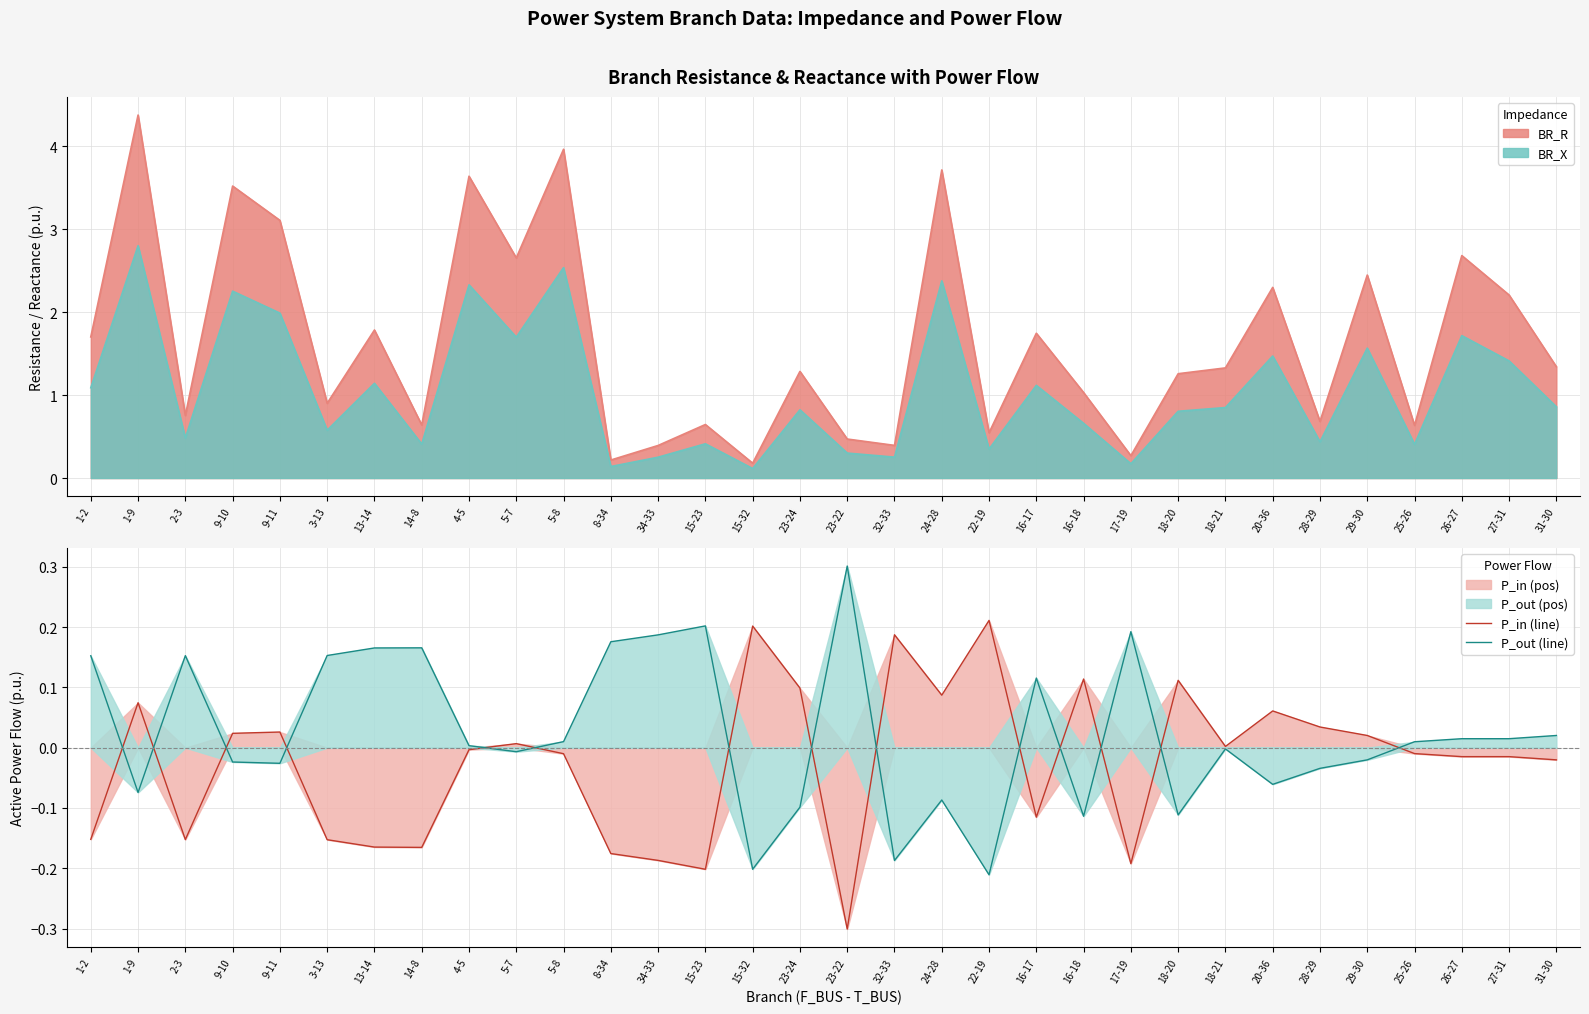

Between 15-32 and 17-19, which is larger?

15-32